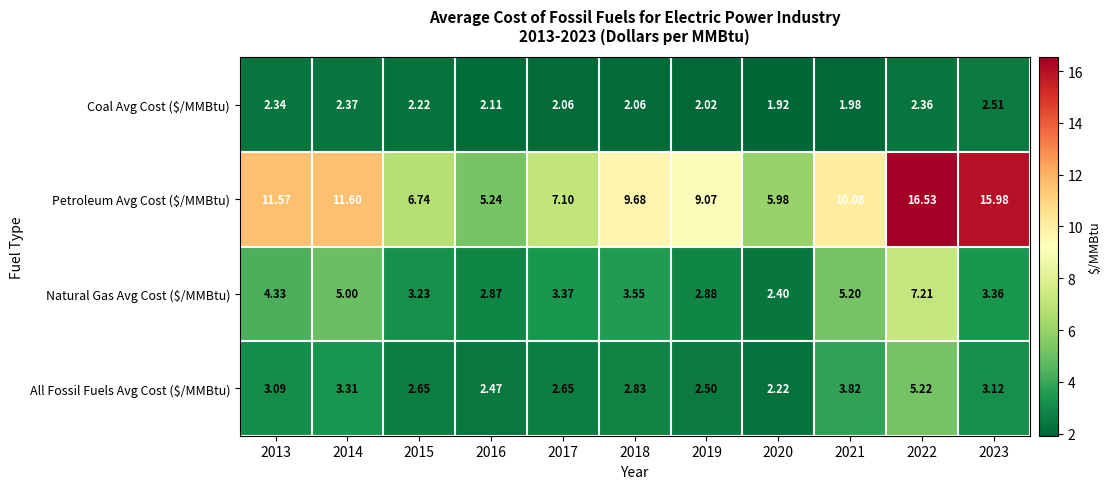

Which series has the largest total across all categories?

Petroleum Avg Cost ($/MMBtu)